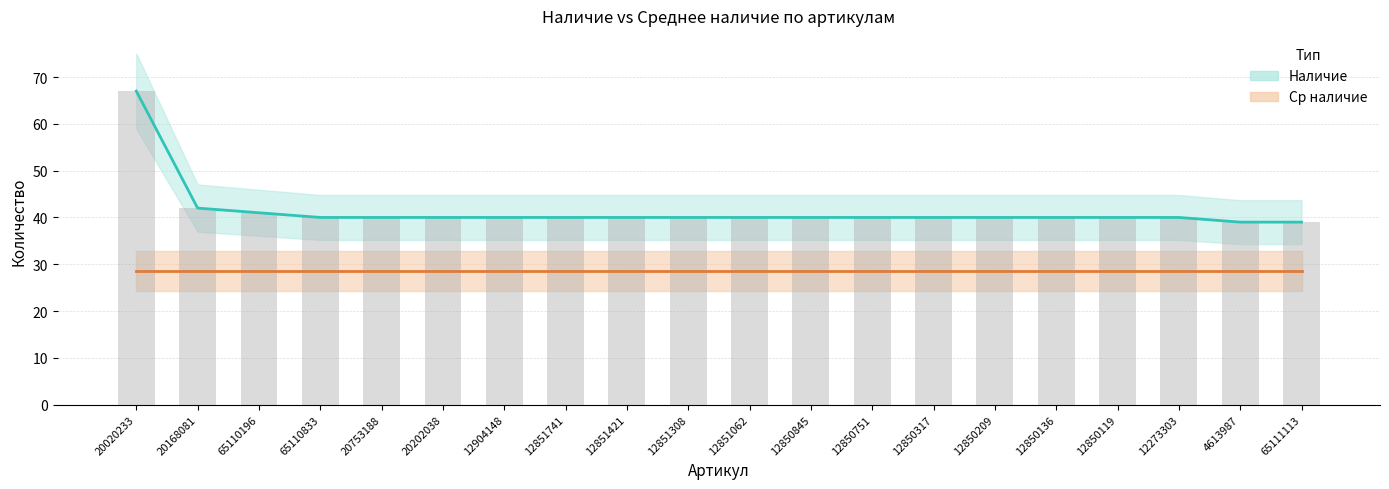

True or false: the data shows 40 at 20020233.

False